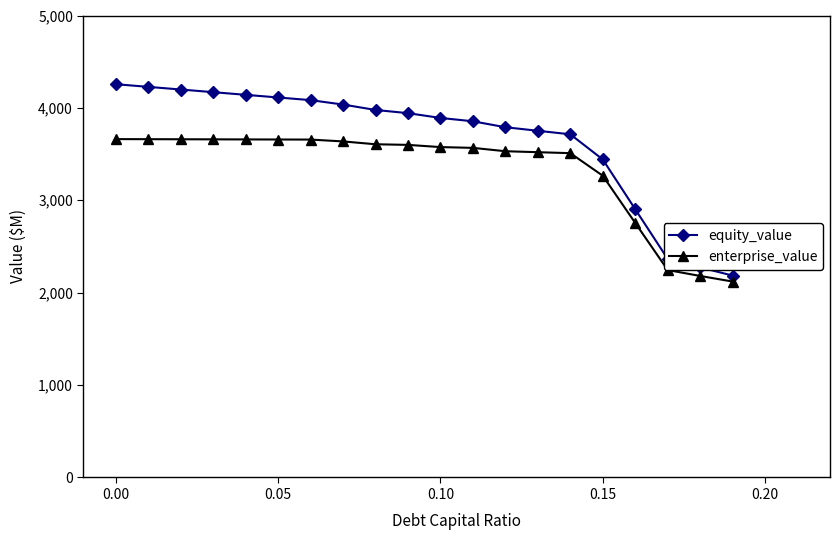

True or false: equity_value and enterprise_value cross at least once.

False